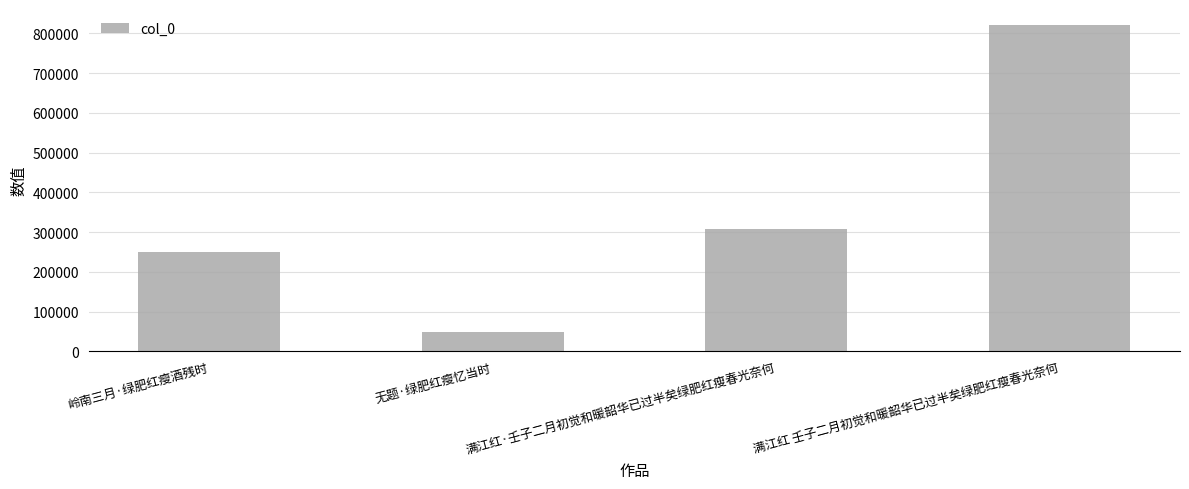

How many series are shown in this chart?

1